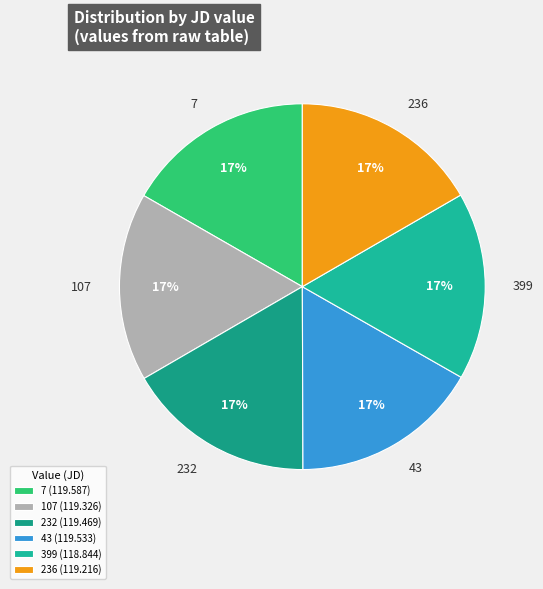

To the nearest percent, what is the average slice percentage?

17%